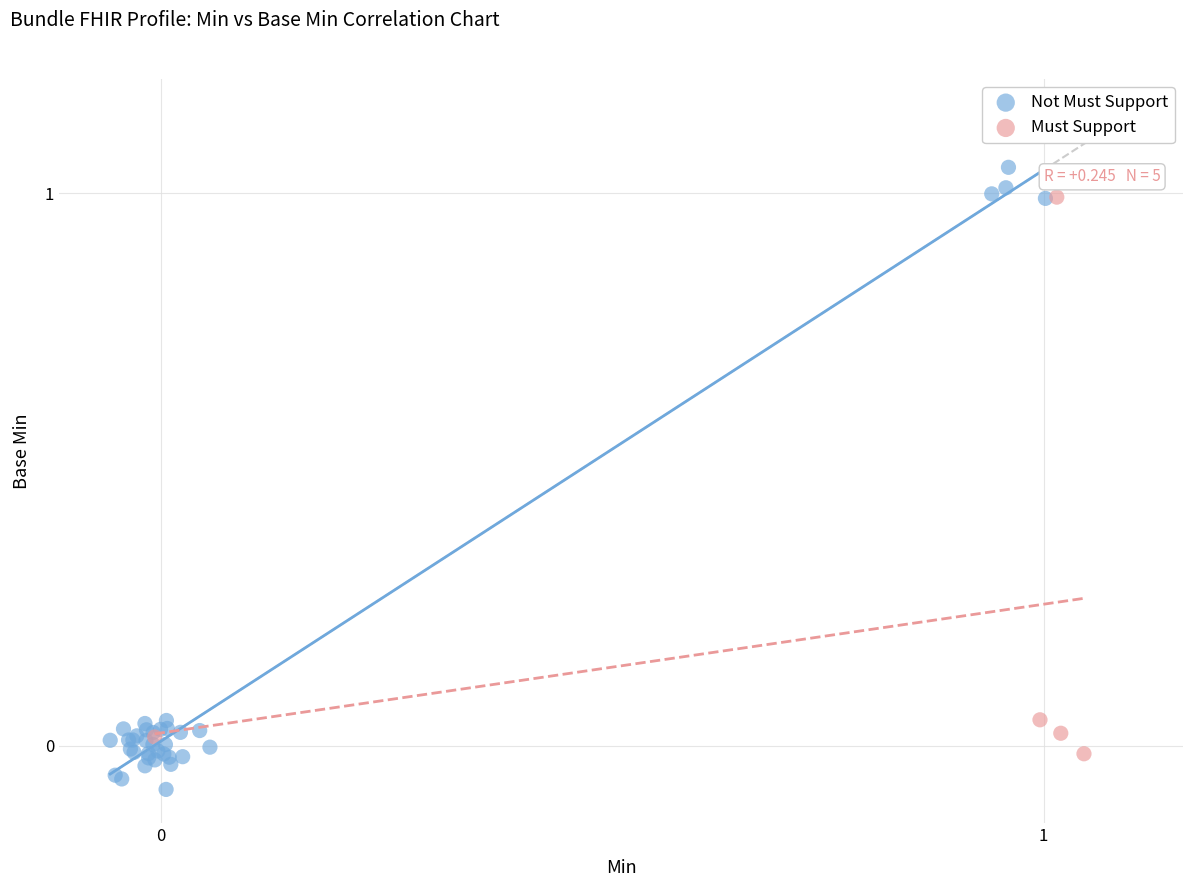

Which series contains the highest Y value?

Not Must Support